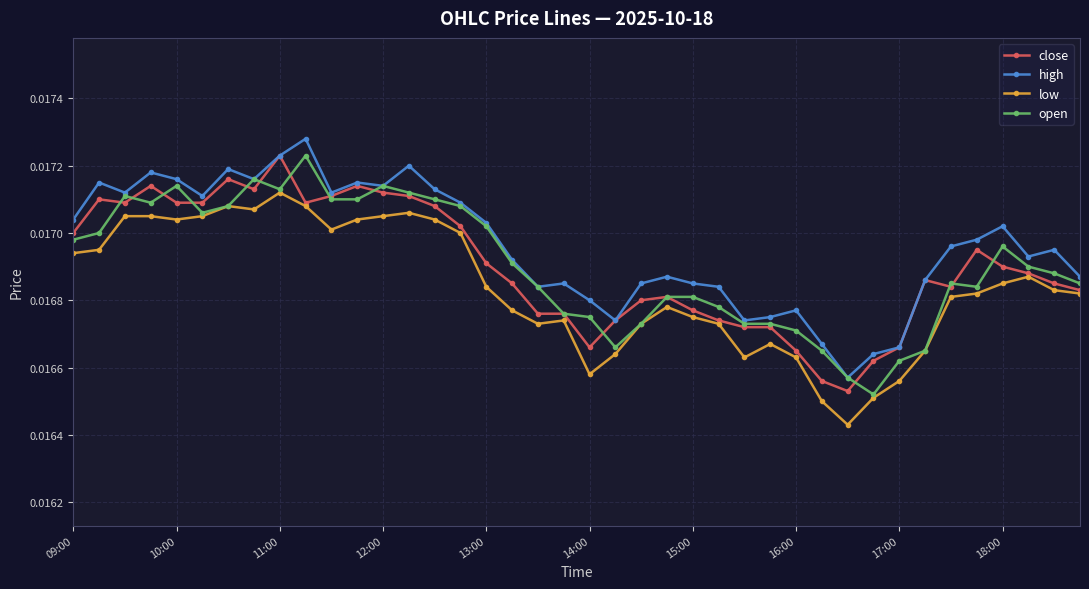

At how many categories does at least one series exceed 0?

40